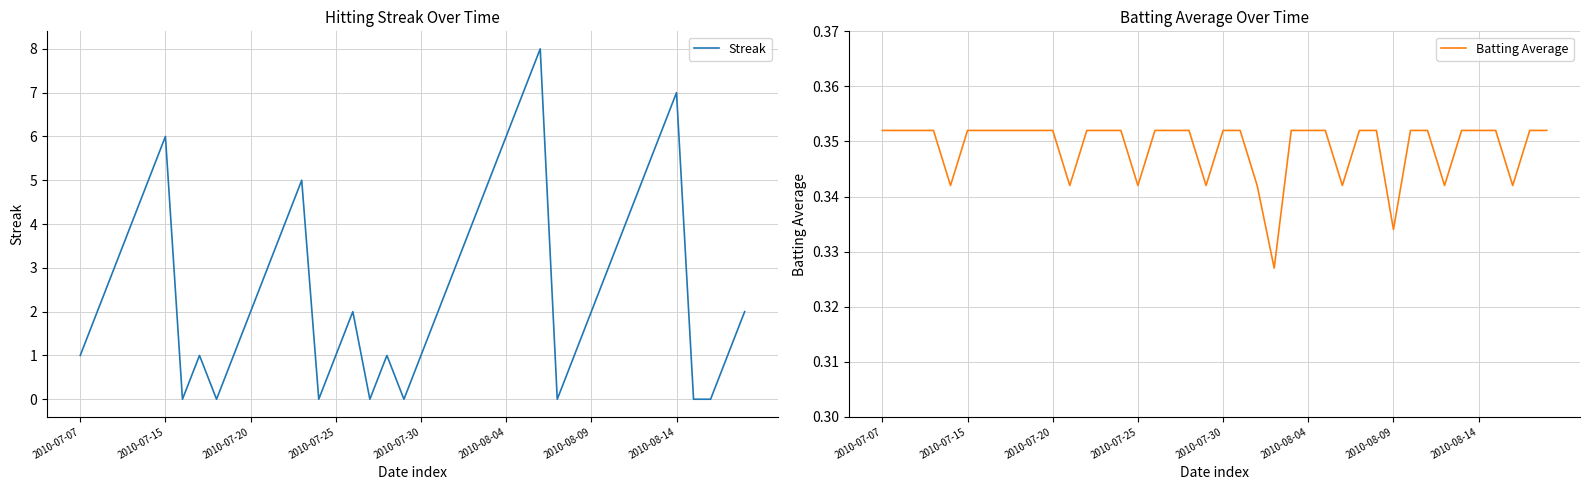

True or false: Streak has a value of 2.8 at 2010-07-20.

False